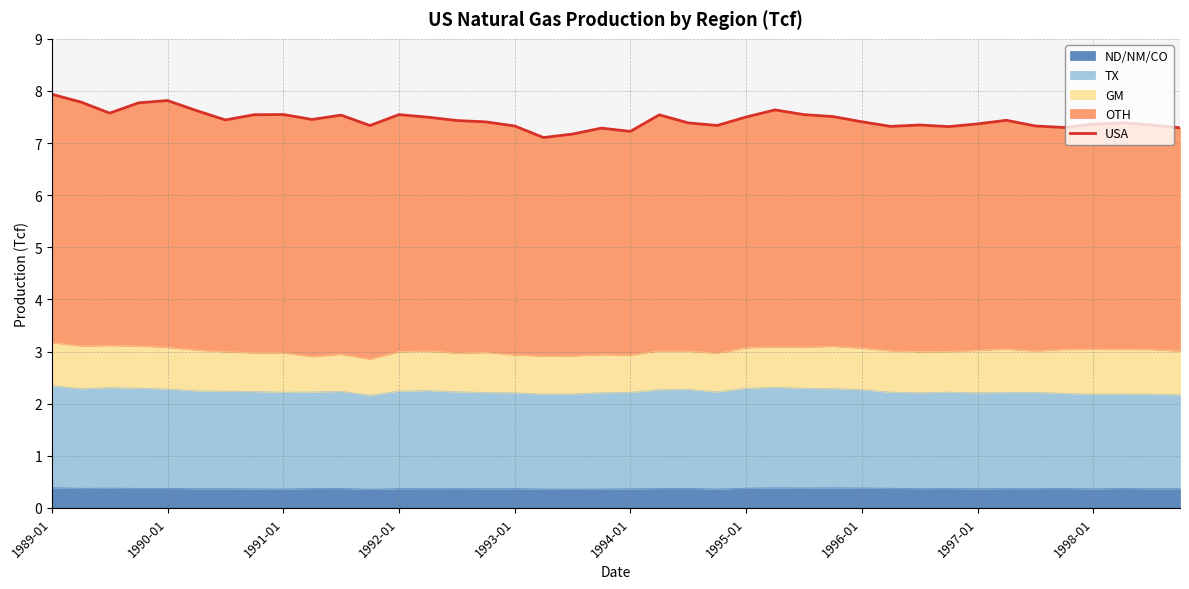

Reading left to right, extract all data points from this chart.

7.9	7.8	7.6	7.8	7.8	7.6	7.4	7.5	7.5	7.5	7.5	7.3	7.5	7.5	7.4	7.4	7.3	7.1	7.2	7.3	7.2	7.5	7.4	7.3	7.5	7.6	7.5	7.5	7.4	7.3	7.3	7.3	7.4	7.4	7.3	7.3	7.4	7.4	7.3	7.3